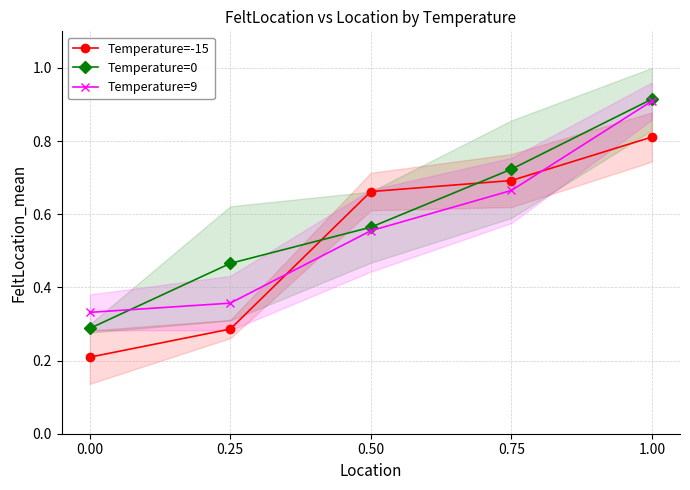

What position from the left is 0.75?

4